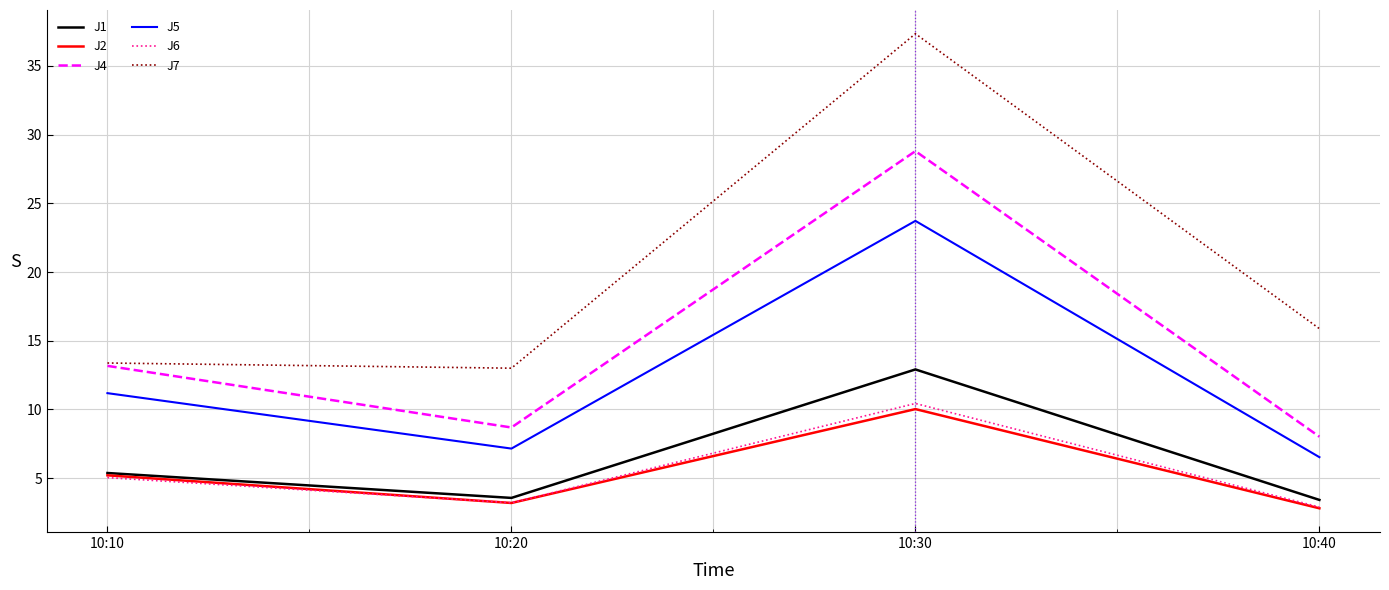

At which label does J5 first exceed 11?

10:10